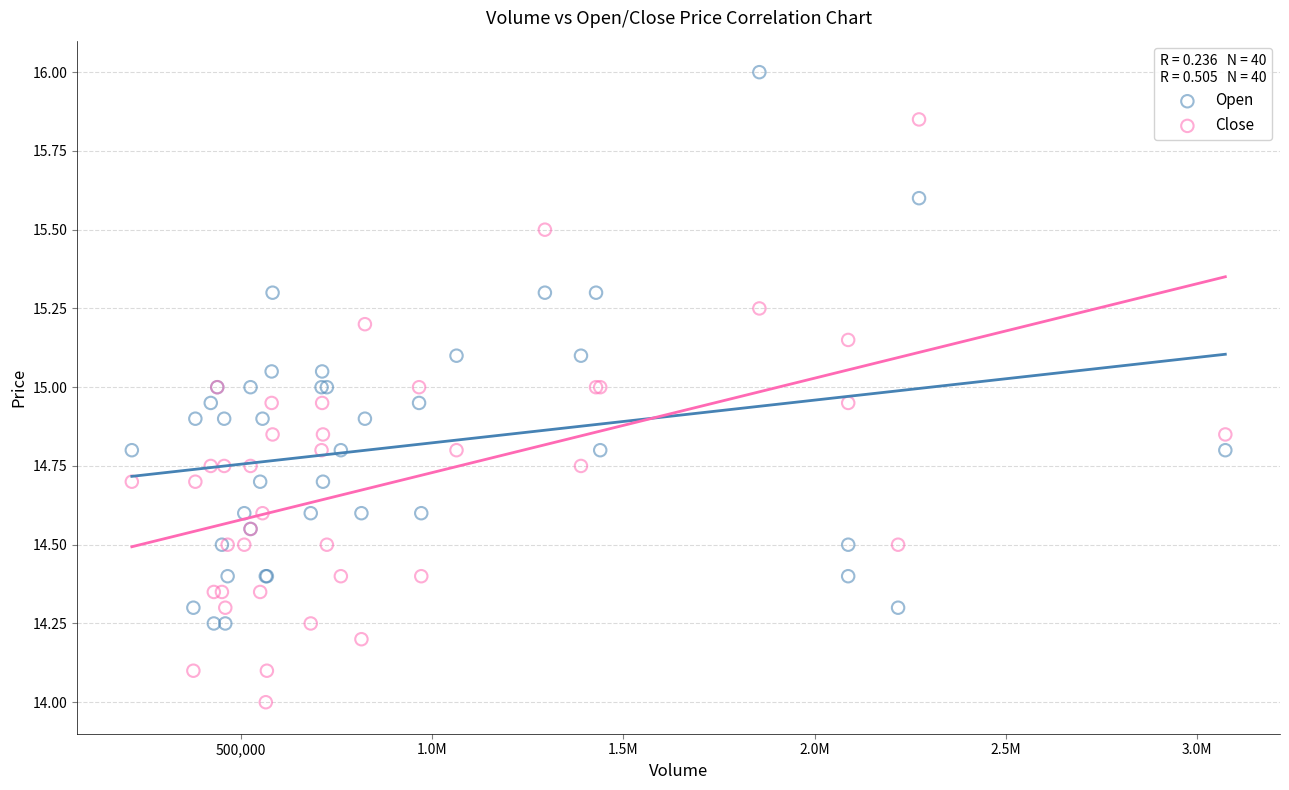

What are all the series names shown in the legend?

Open, Close